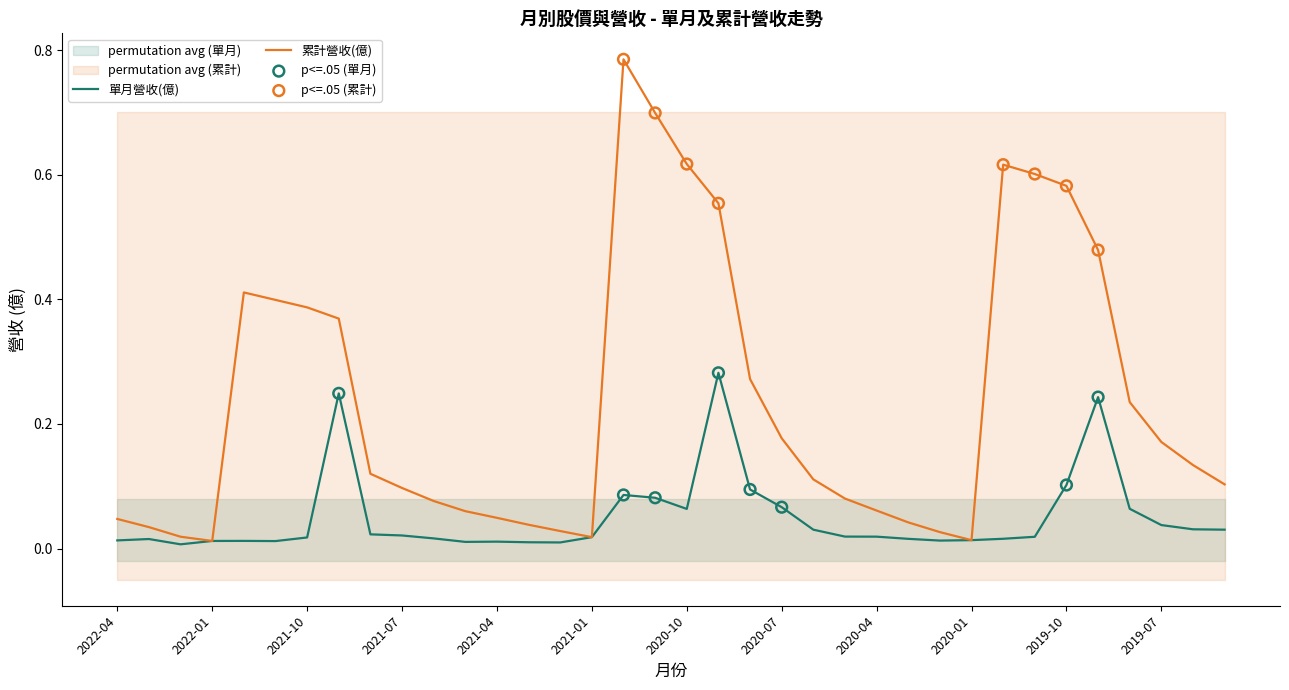

At which category is the sum across all series the highest?

2020-12